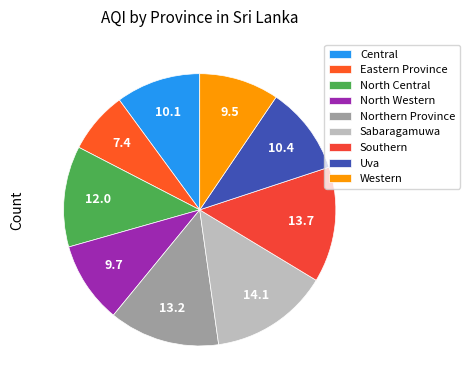

What is the ratio of the value at Uva to the value at Southern?

0.8